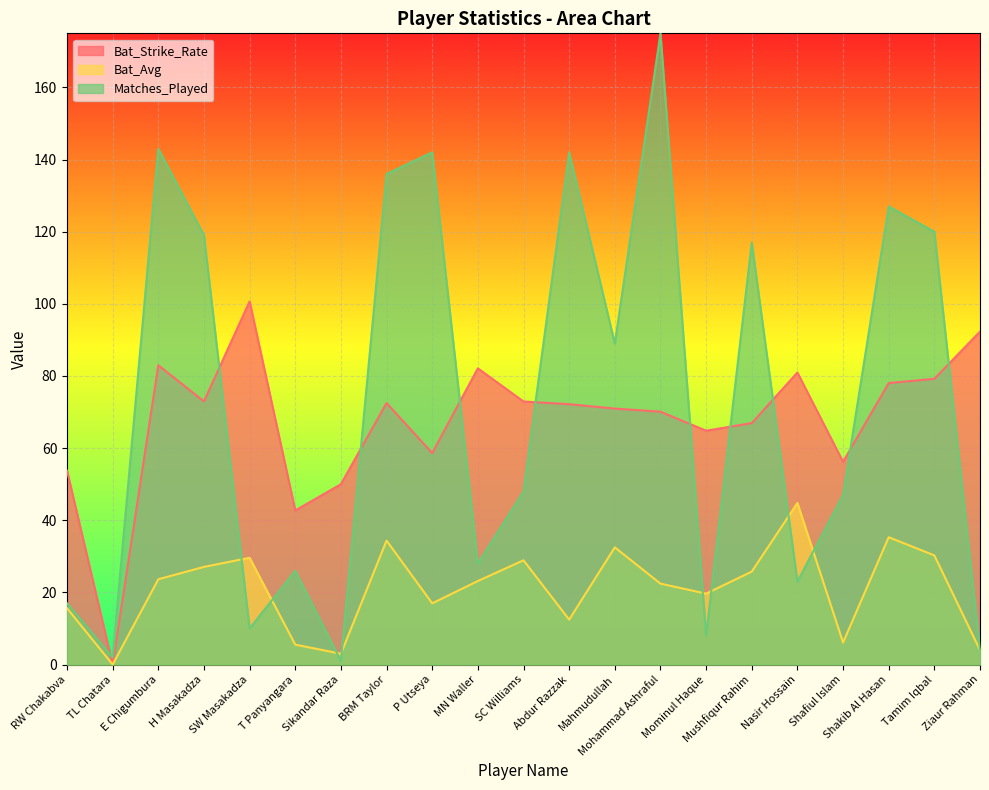

How many interior local peaks does the Bat_Strike_Rate series have?

5